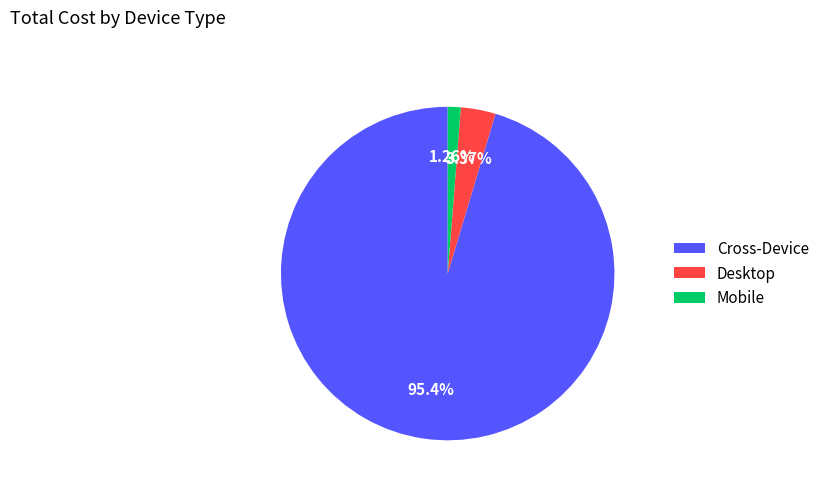

How many slices are in this pie chart?

3